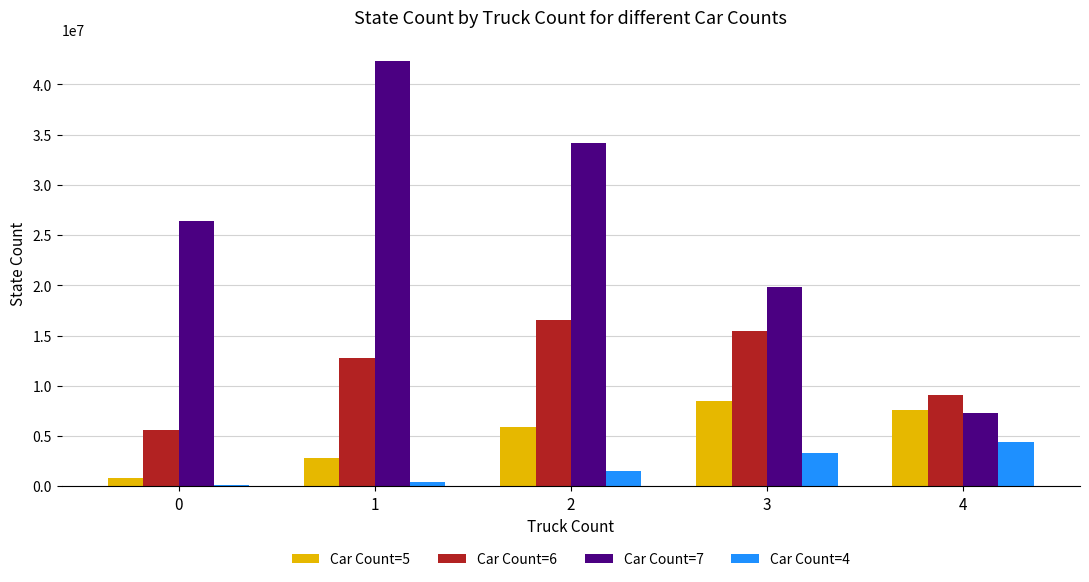

Reading left to right, list all the values displayed in this chart.

Car Count=5: 850768	2838221	5898264	8496152	7585481
Car Count=6: 5582402	12738329	16564082	15427621	9093822
Car Count=7: 26377978	42302857	34139846	19834499	7271709
Car Count=4: 90633	463472	1529878	3318478	4394554